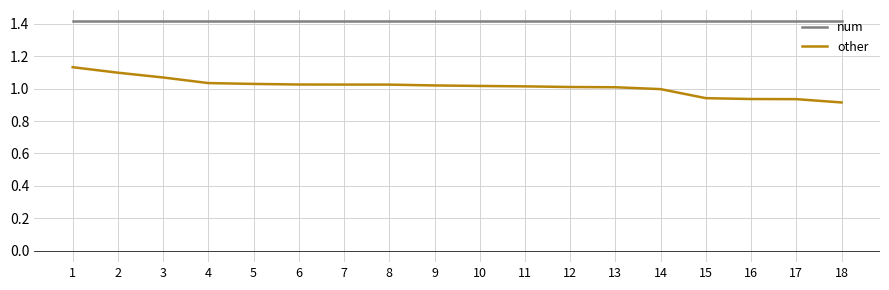

Does the chart have visible grid lines?

Yes